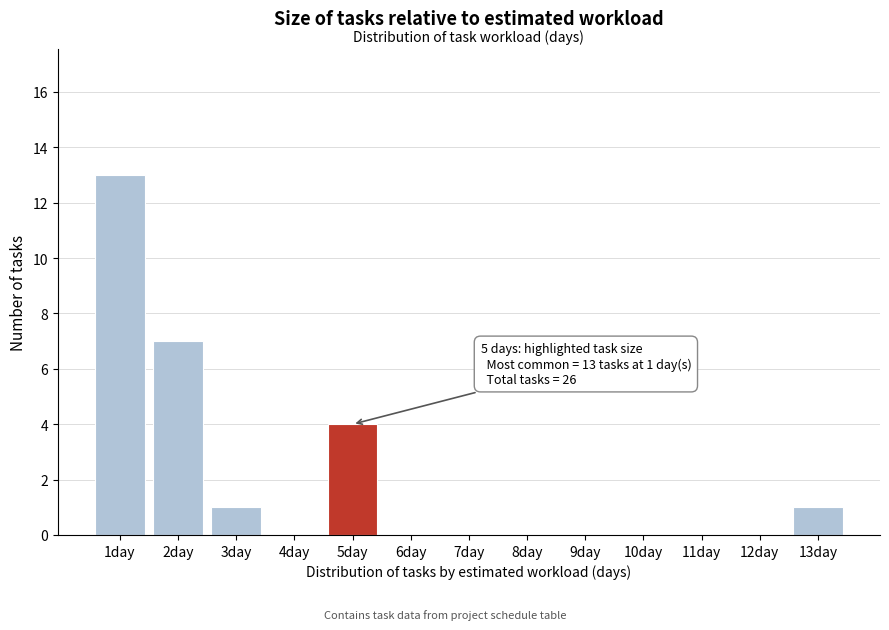

Reading left to right, extract all data points from this chart.

1day=13	2day=7	3day=1	4day=0	5day=4	6day=0	7day=0	8day=0	9day=0	10day=0	11day=0	12day=0	13day=1